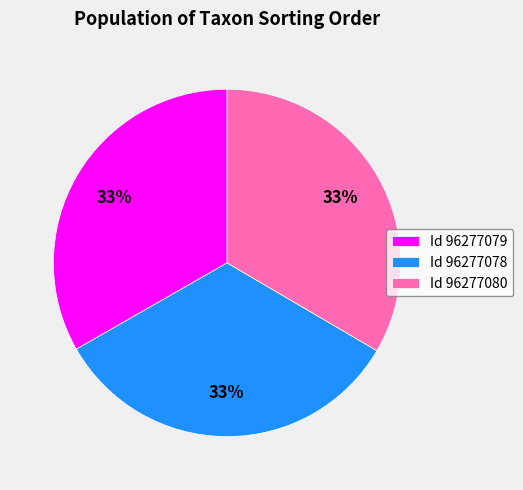

Combined, do Id 96277080 and Id 96277078 account for over 50%?

Yes